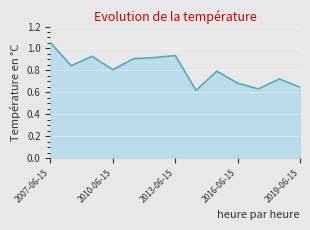

At which category does the chart reach its peak across all series?

2007-06-15